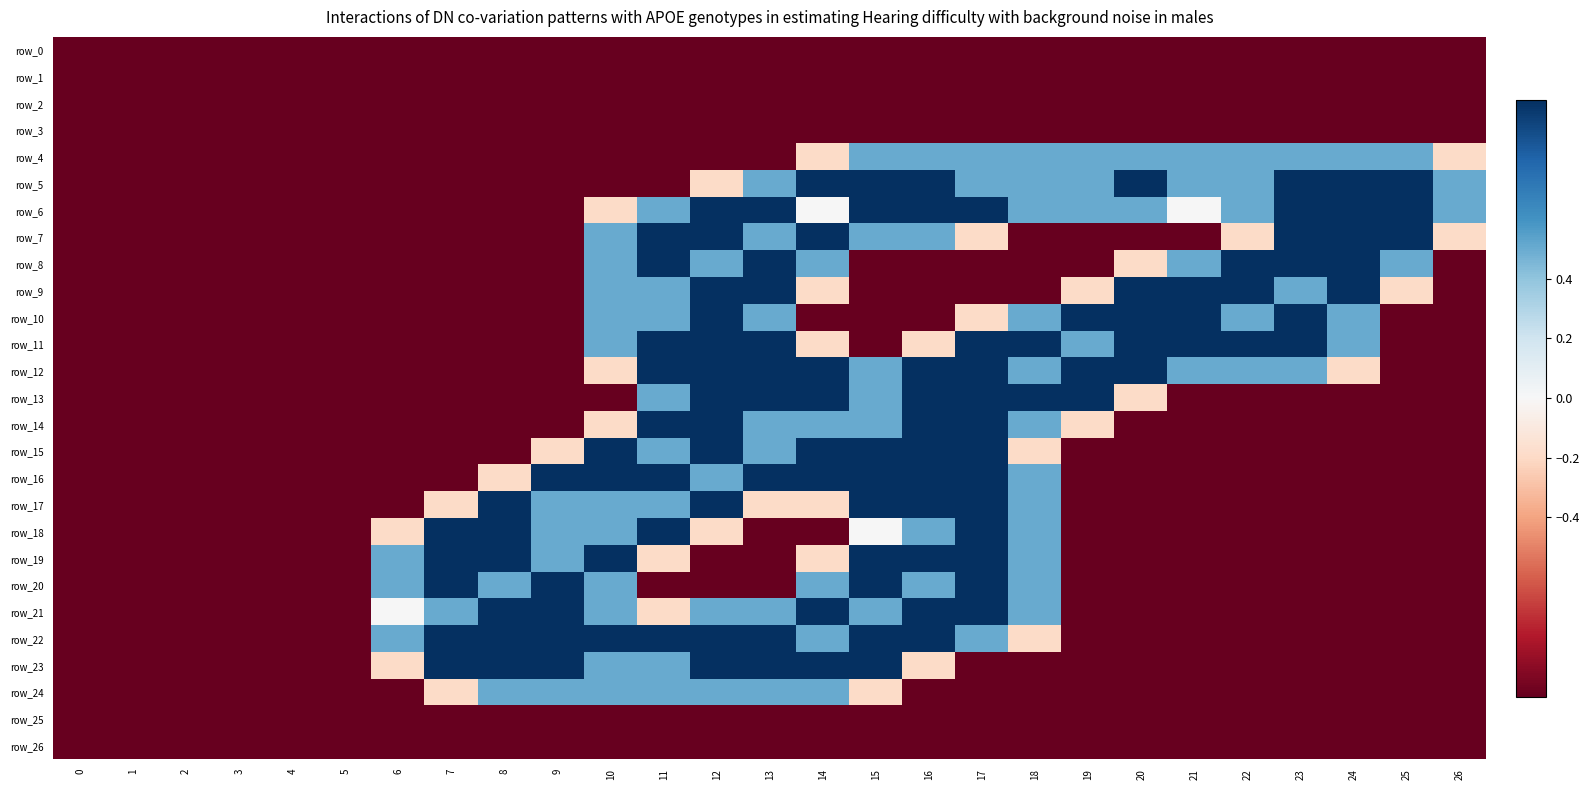

At 4, list the series in order from smallest to largest.

row_0, row_1, row_2, row_3, row_4, row_5, row_6, row_7, row_8, row_9, row_10, row_11, row_12, row_13, row_14, row_15, row_16, row_17, row_18, row_19, row_20, row_21, row_22, row_23, row_24, row_25, row_26